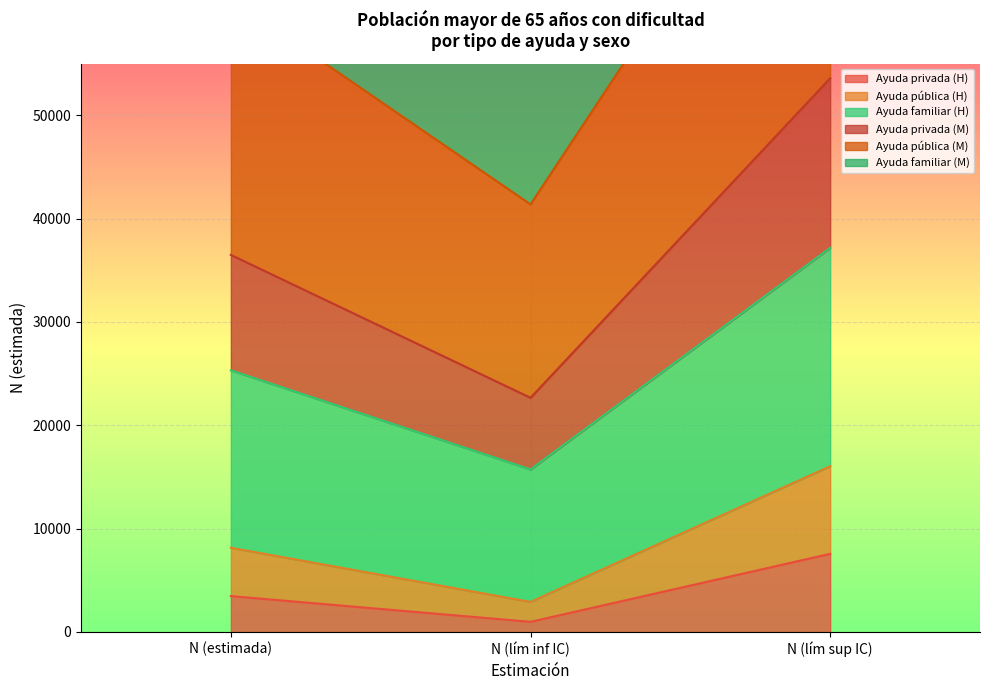

Count the number of categories in the chart.

3